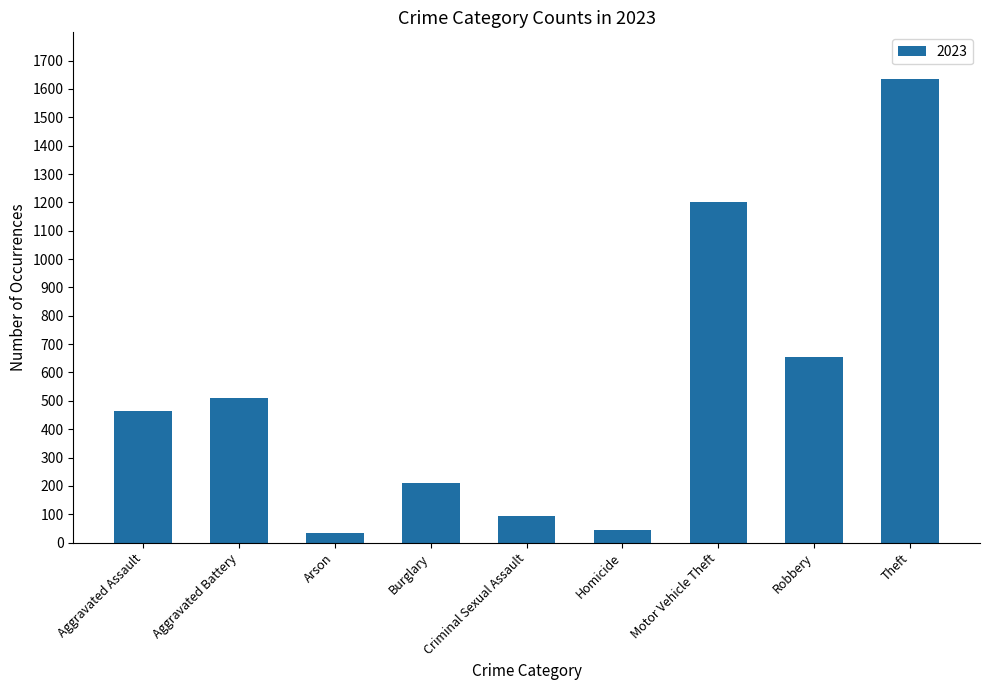

At which label is the value closest to 835?

Robbery